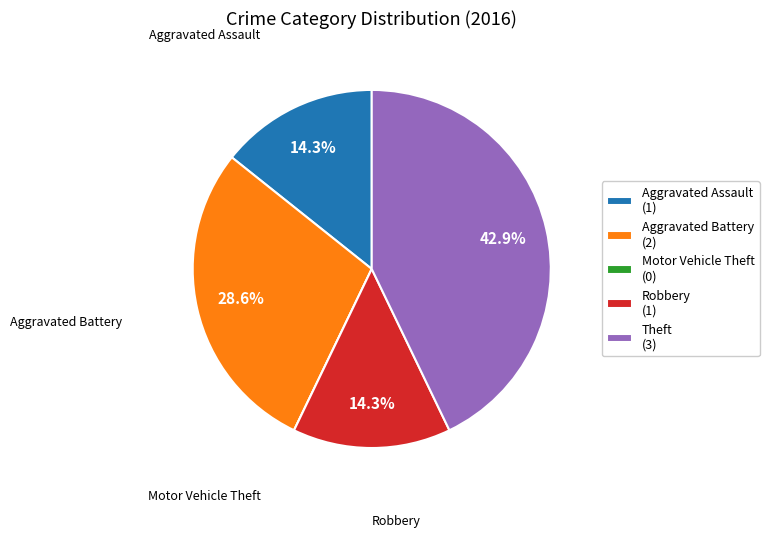

What portion of the pie excludes Aggravated Battery (2)?

71.4%